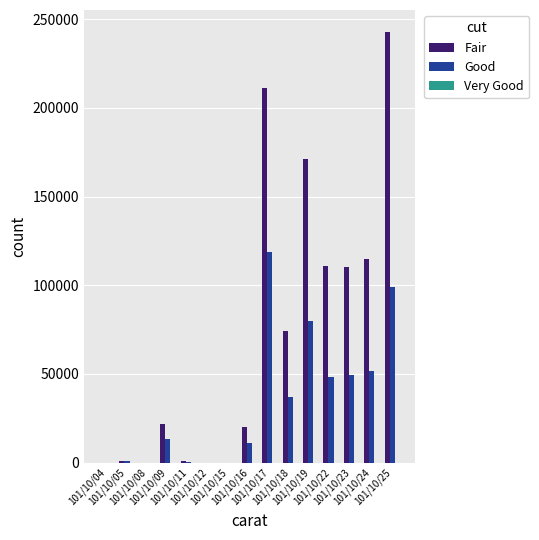

Which series has the largest total across all categories?

Fair